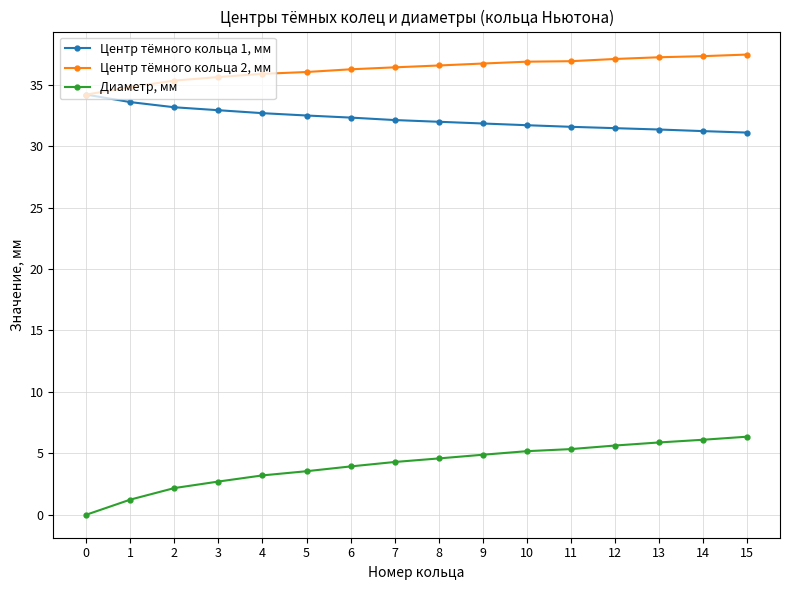

What is the difference between the second highest and minimum values in the Центр тёмного кольца 2, мм series?

3.1